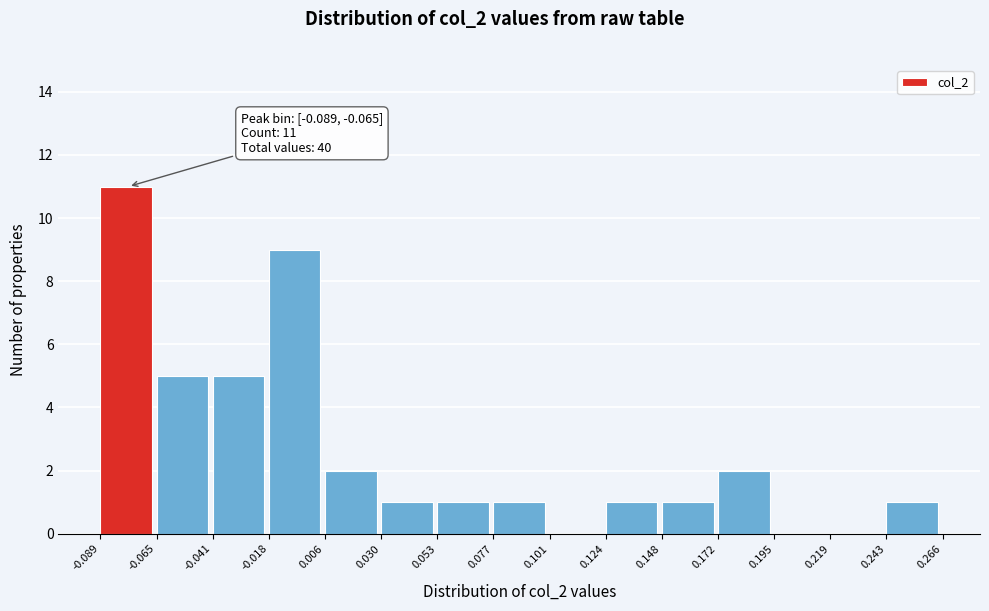

Over which range of the x-axis is the bar tallest?

-0.089 to -0.065